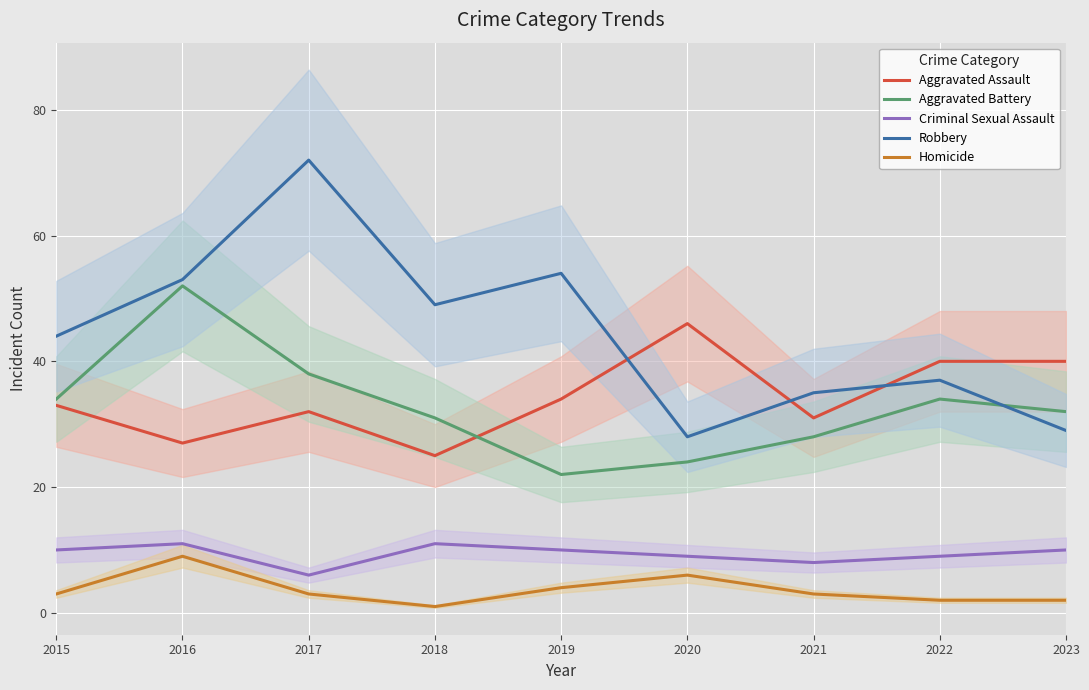

At how many categories does at least one series exceed 8?

9